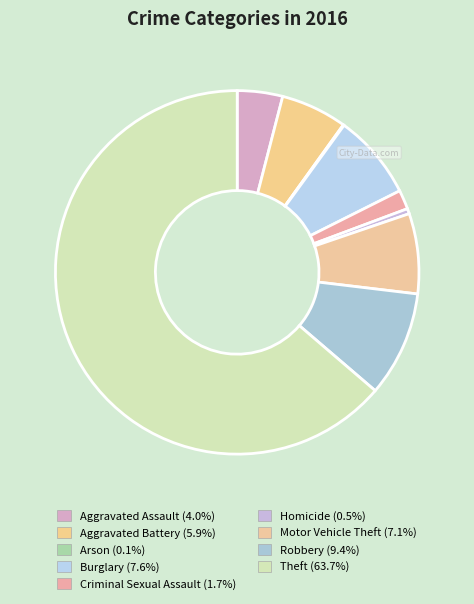

How many slices are in this pie chart?

9